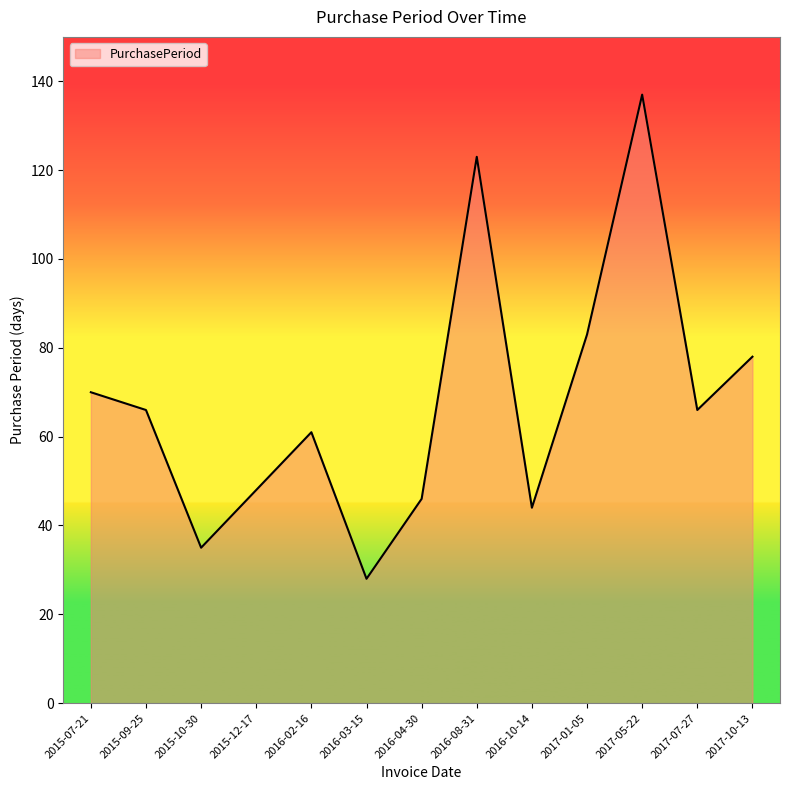

How many values are below 66?

6